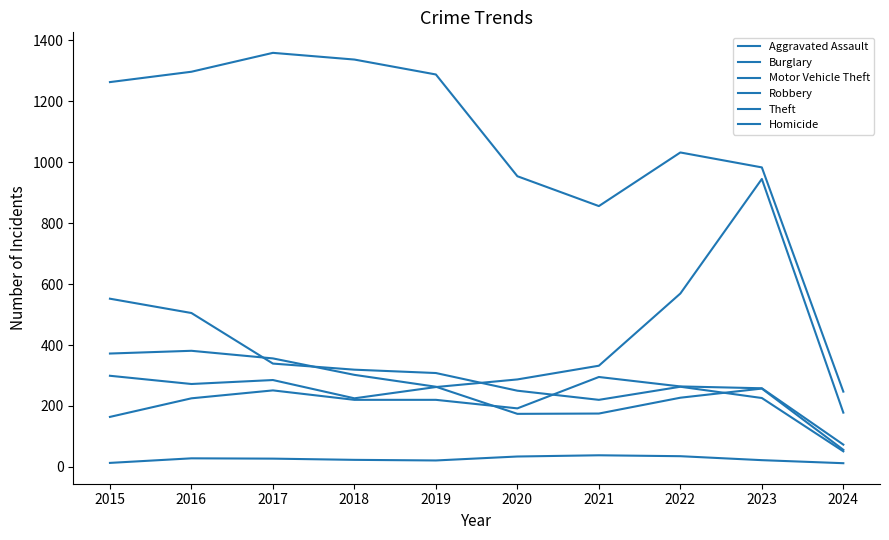

How many lines are shown in the chart?

6